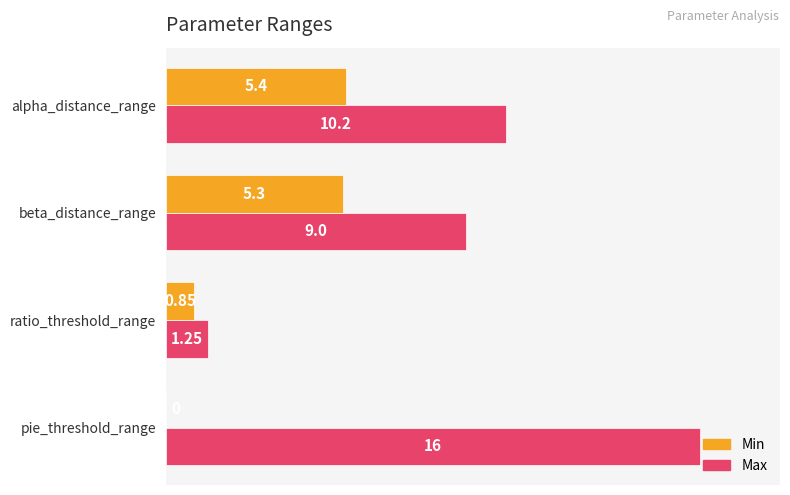

Which category has the highest value in the Max series?

pie_threshold_range